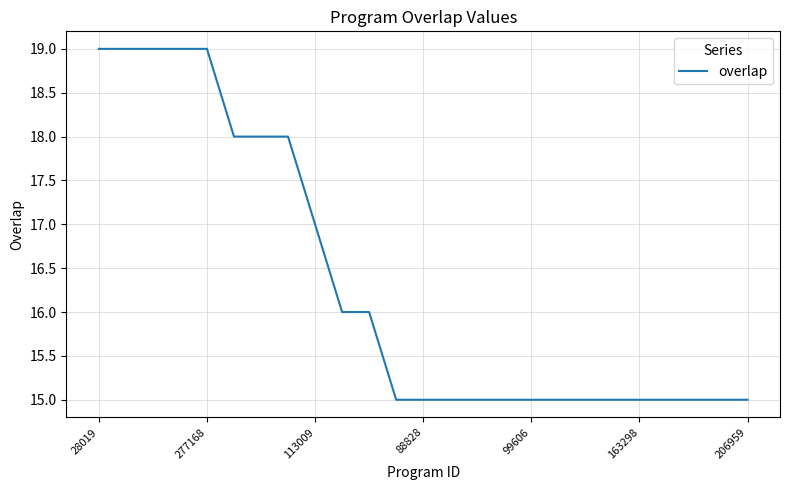

What is the difference between the maximum and minimum values?

4